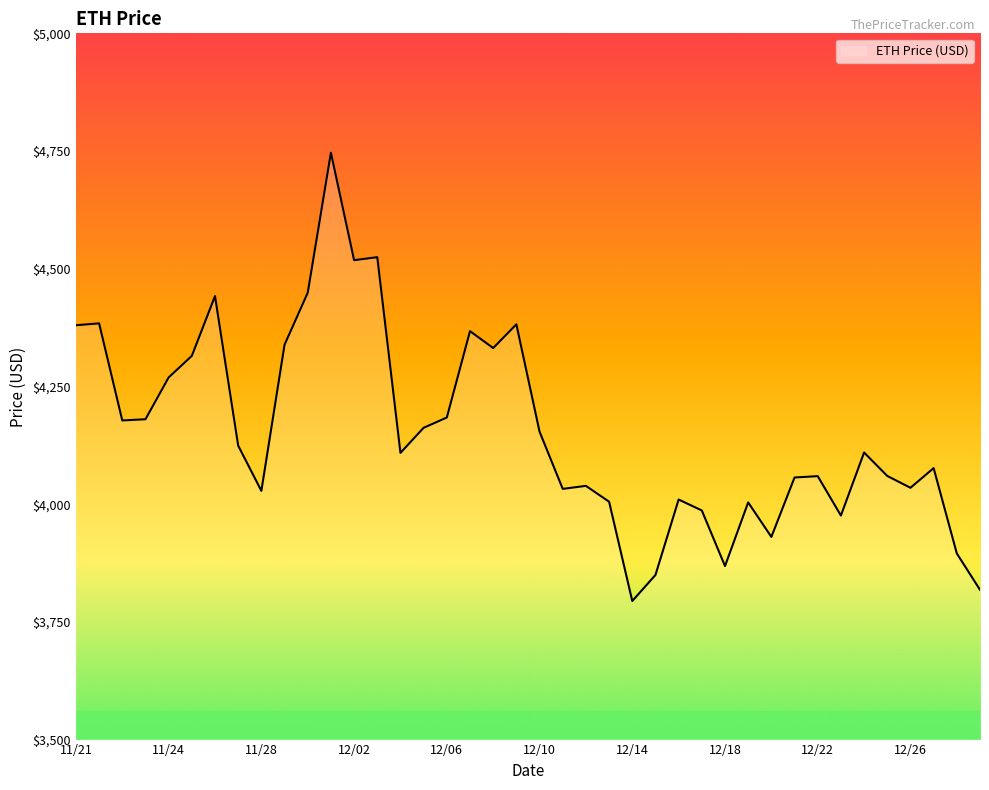

What is the minimum value shown in the chart?

3794.3